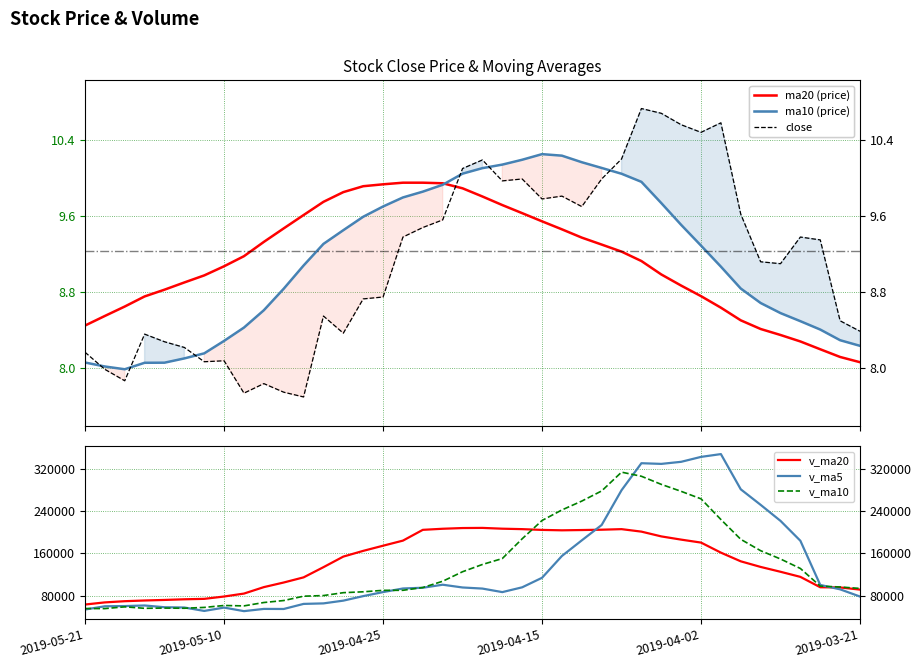

Where is the first local minimum for v_ma20?

24